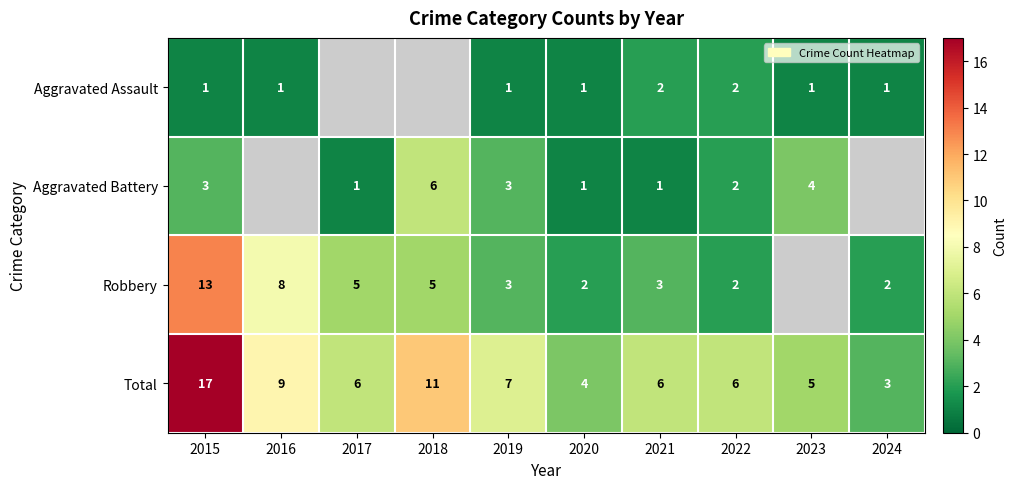

Which category has the highest value in the Total series?

2015